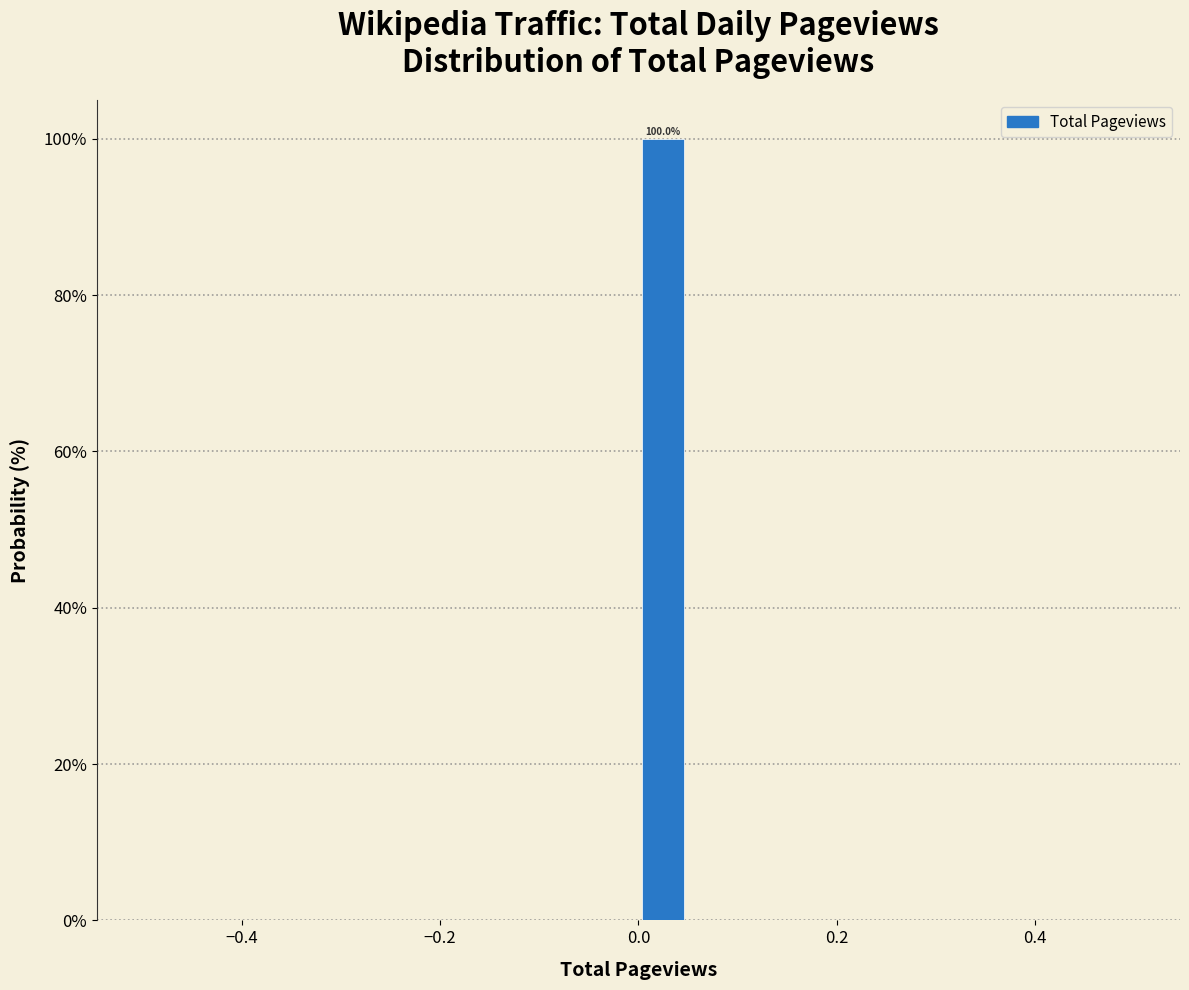

Around what value on the x-axis is the tallest bar? Give the approximate position of its centre, as read against the axis.

0.02